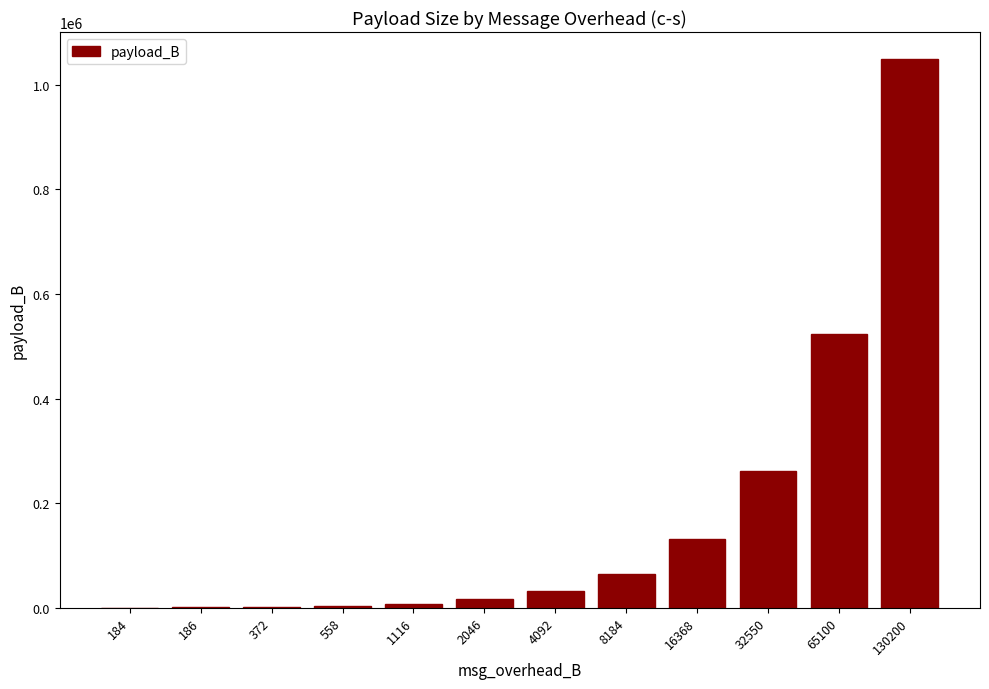

Is it true that the value at 184 is 32?

True